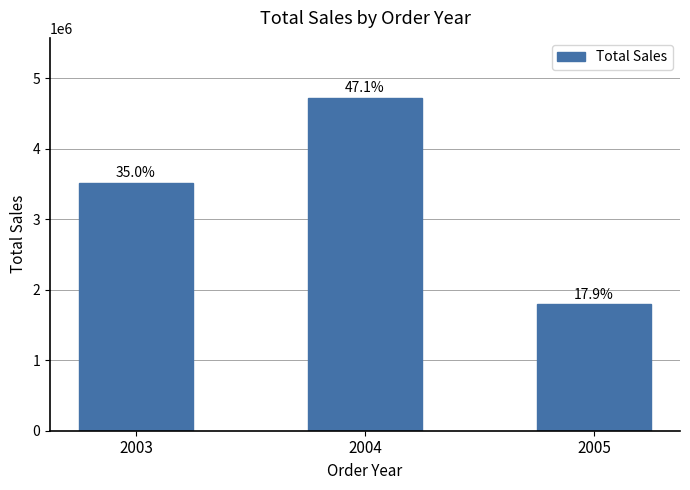

What is the sum of all values?

10029862.9